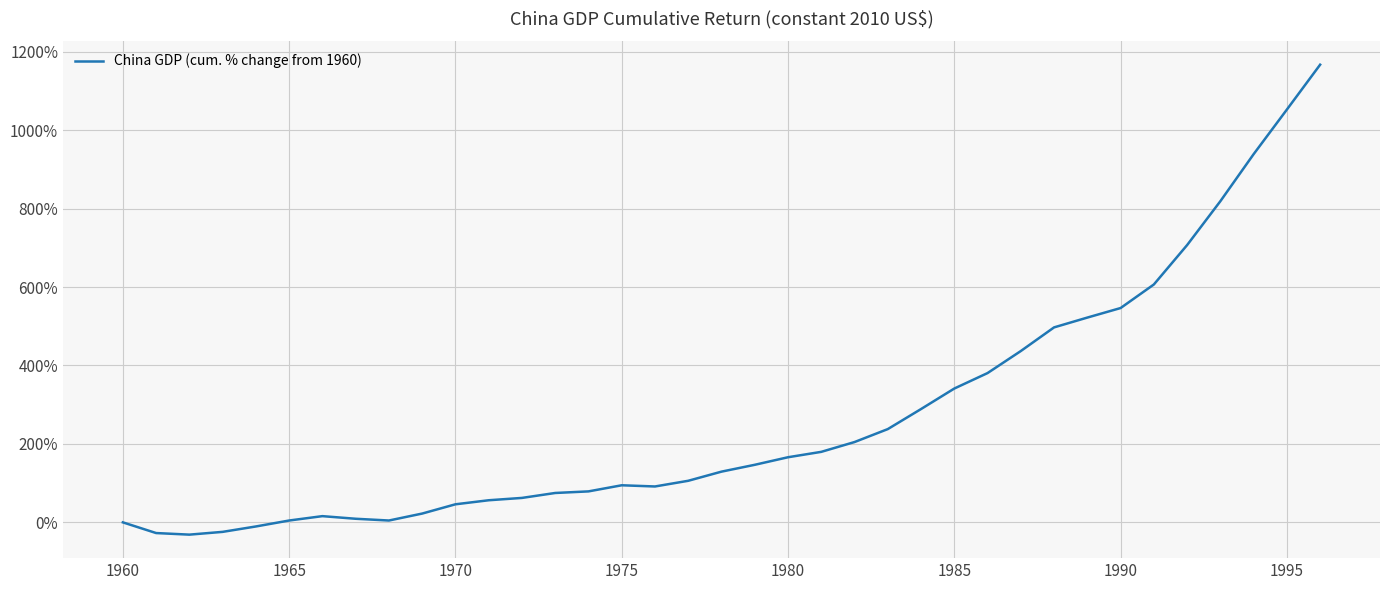

What is the difference between the maximum and minimum values?

1198.3